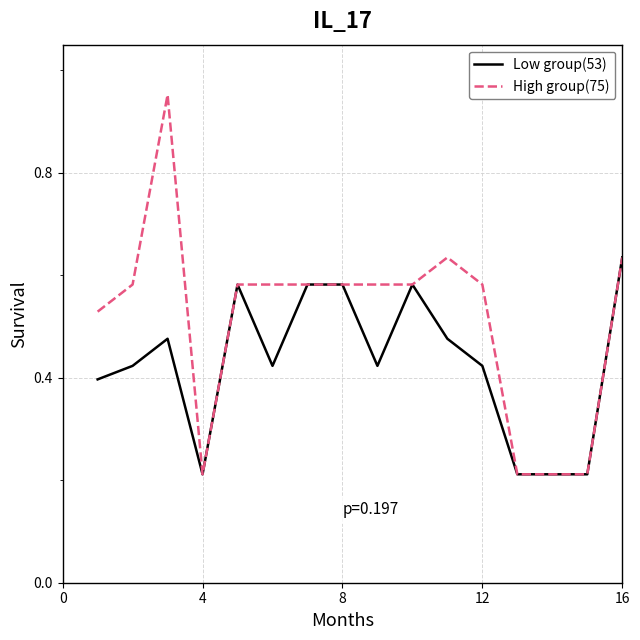

Which series has the widest spread of values?

High group(75)